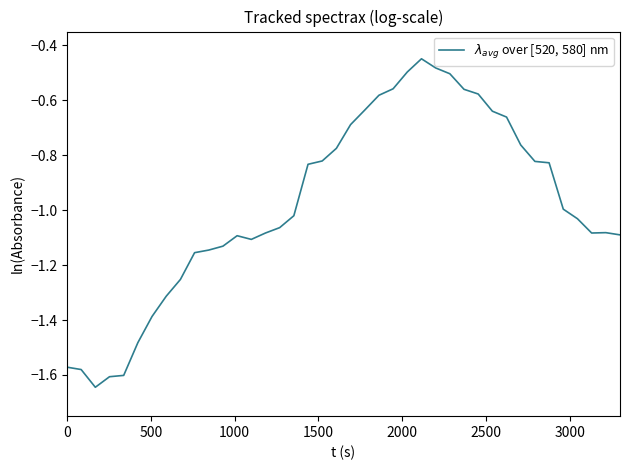

What is the difference between the maximum and minimum values?

1.2